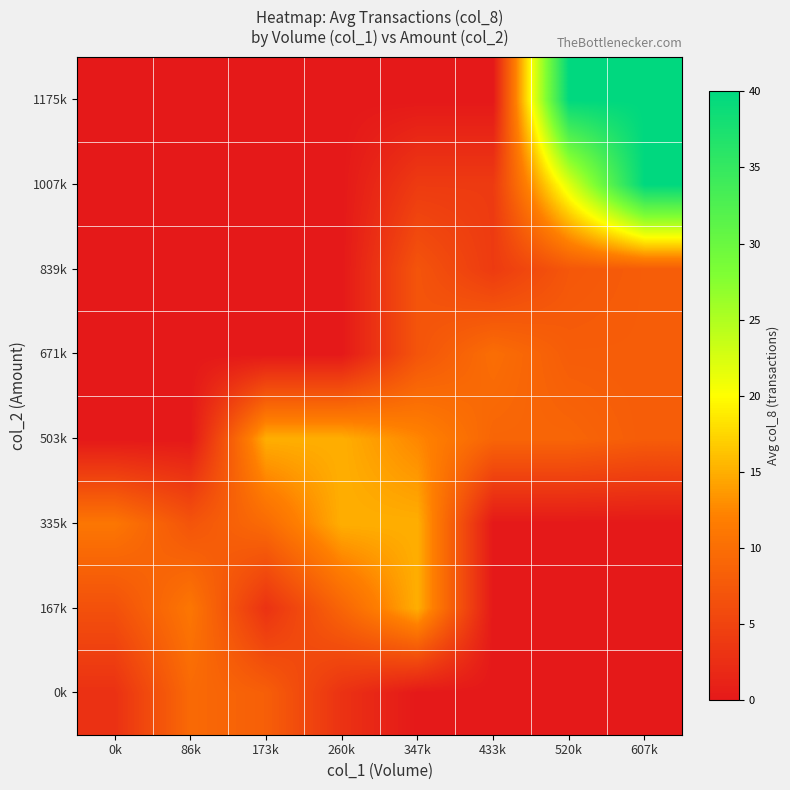

At how many categories does at least one series exceed 5?

8